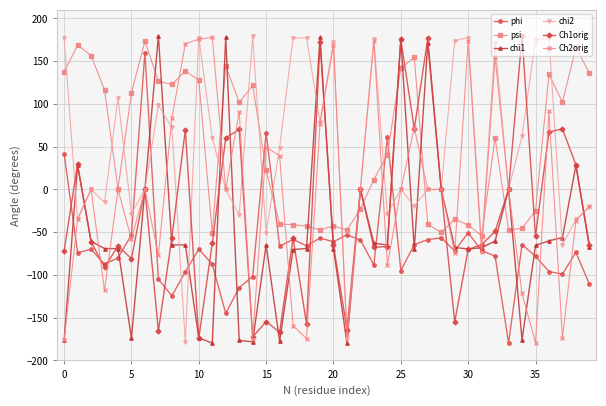

What is the minimum value shown in the chart?

-179.6